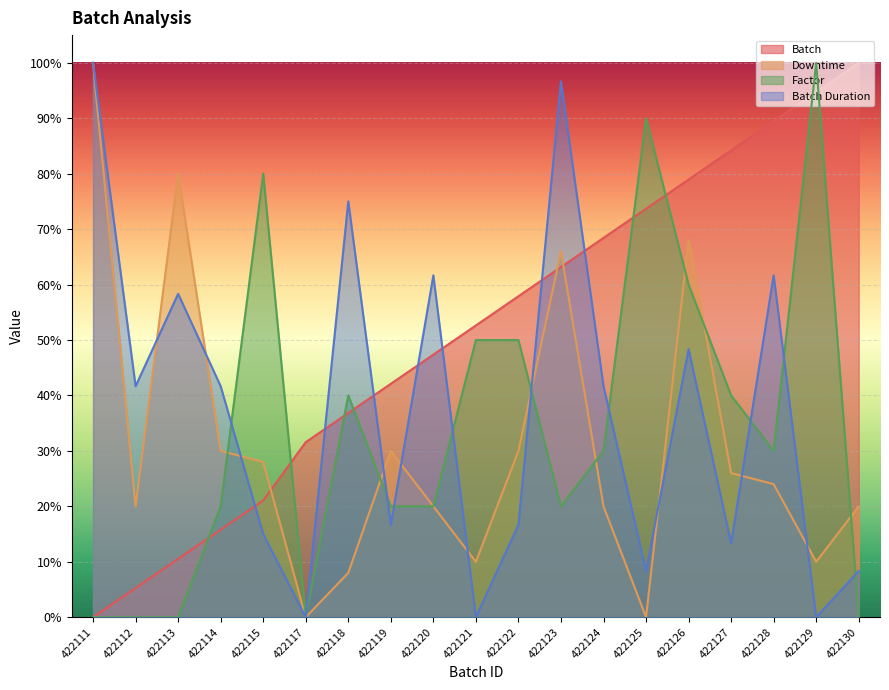

What is the average value of the Batch series?

51.2